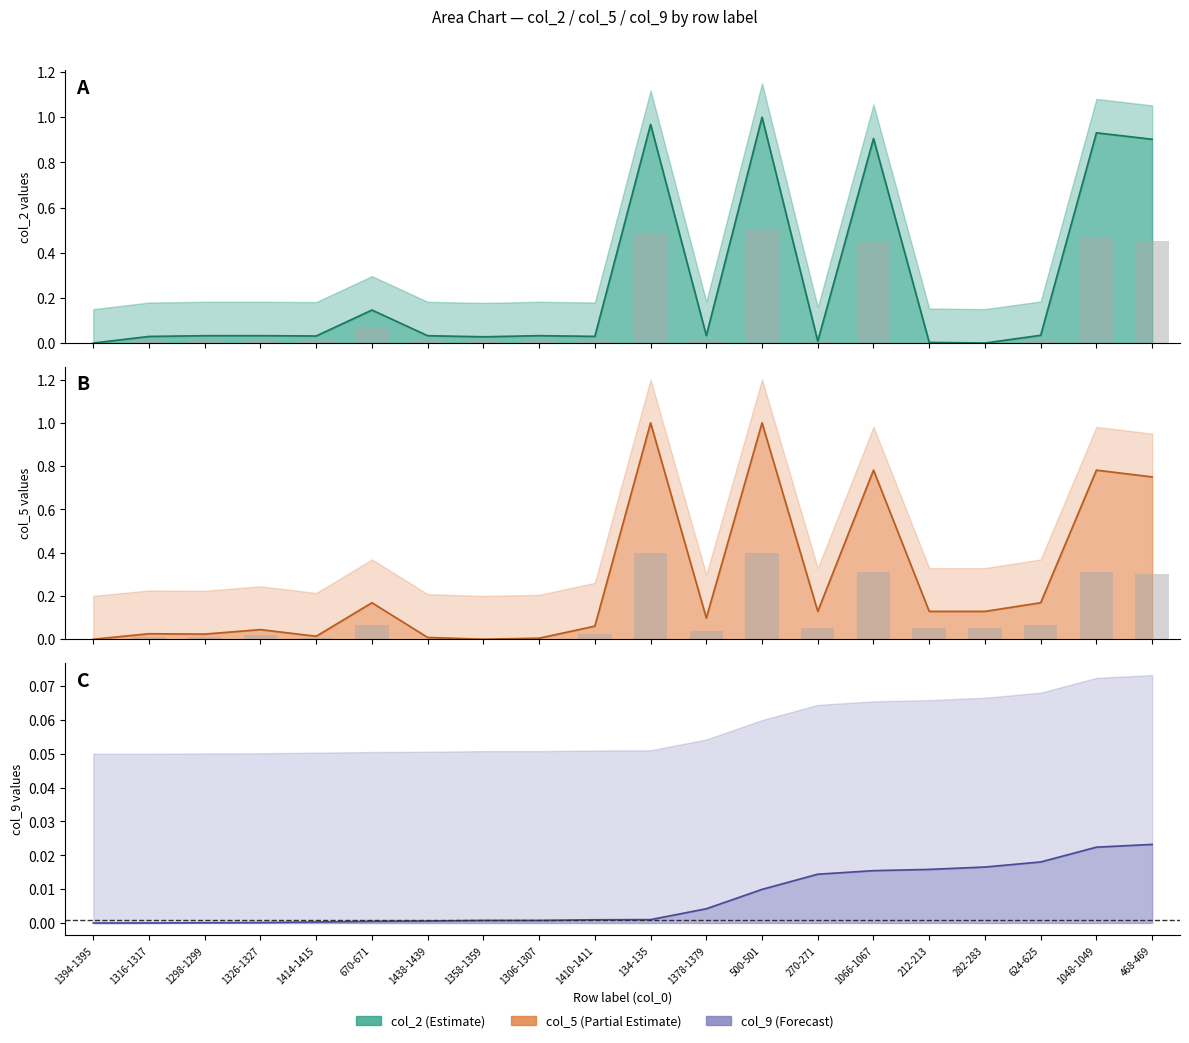

At which category is the sum across all series the highest?

500-501